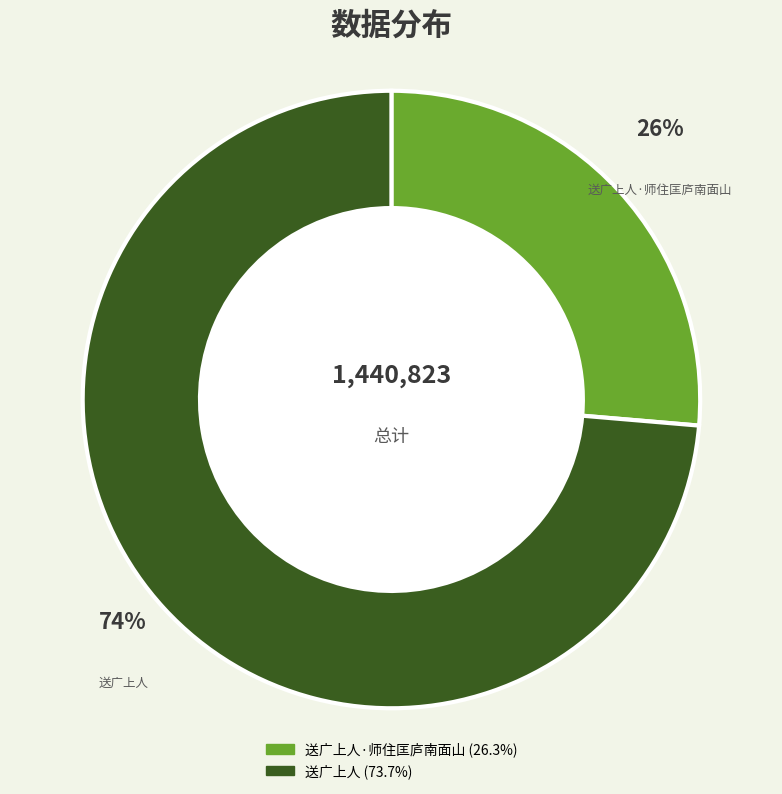

To the nearest percent, what is the combined percentage of 送广上人 and 送广上人·师住匡庐南面山?

100%